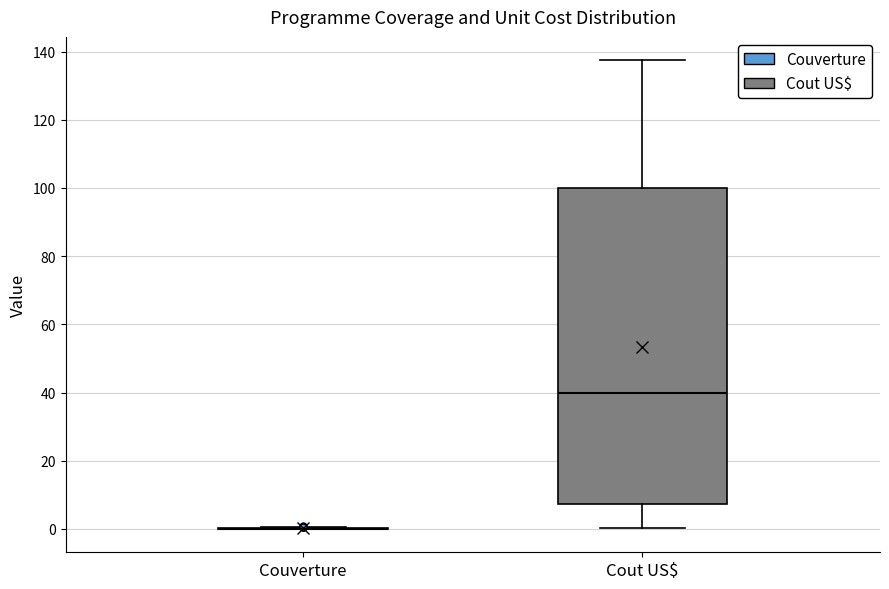

Comparing the boxes themselves (not the whiskers), which one is the tallest?

Cout US$